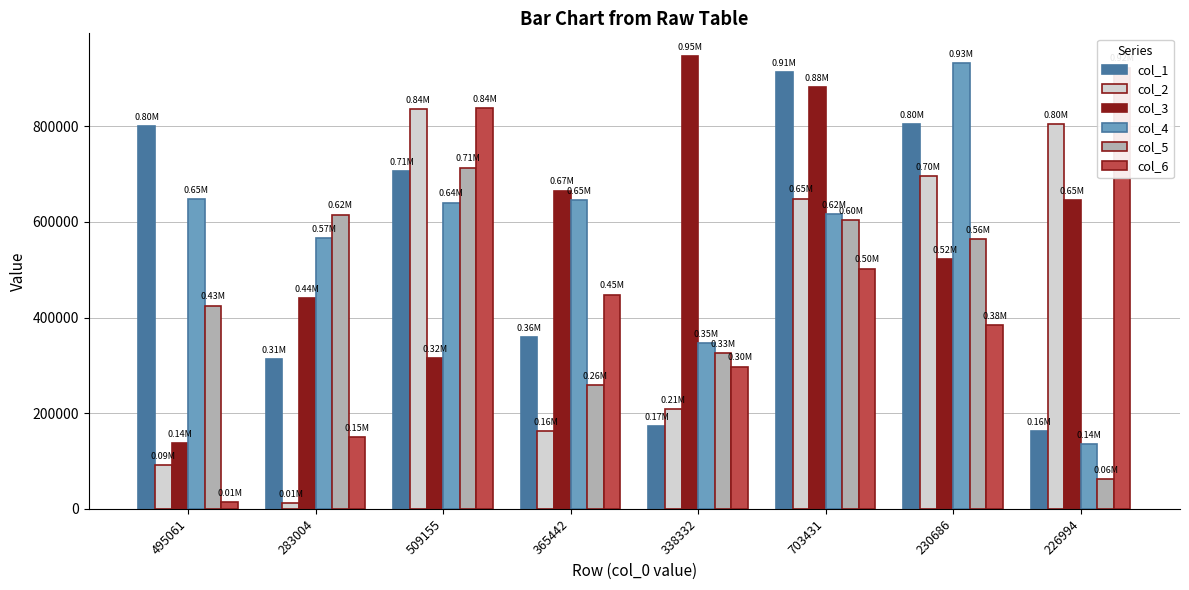

What is the difference between the highest and lowest values at 703431?

411522